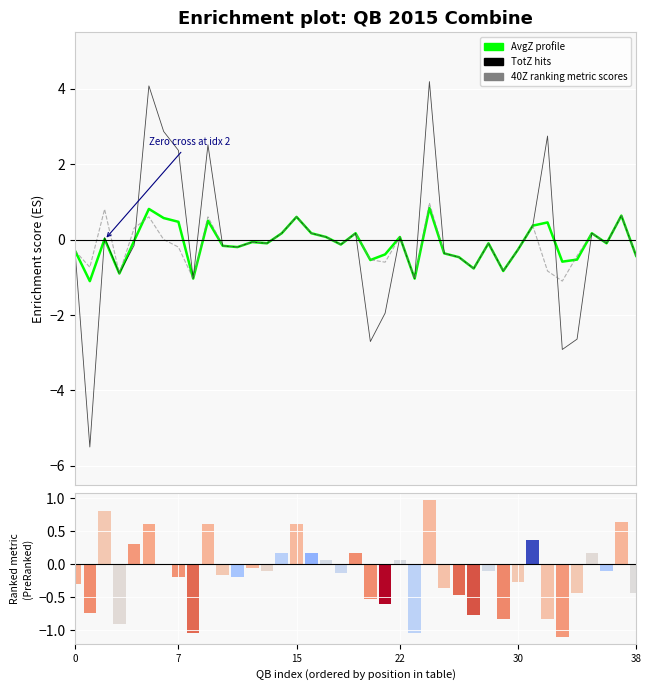

At which label does TotZ (hits) first exceed 0?

15